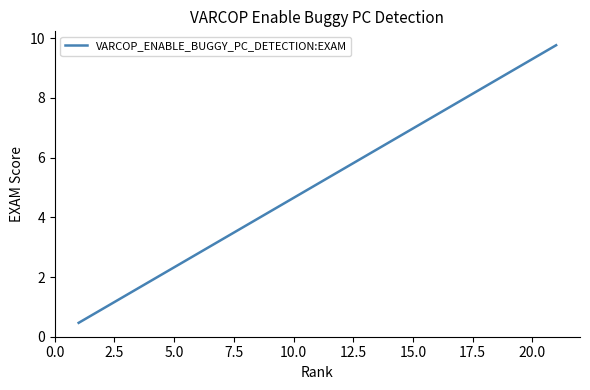

What is the smallest value displayed?

0.5